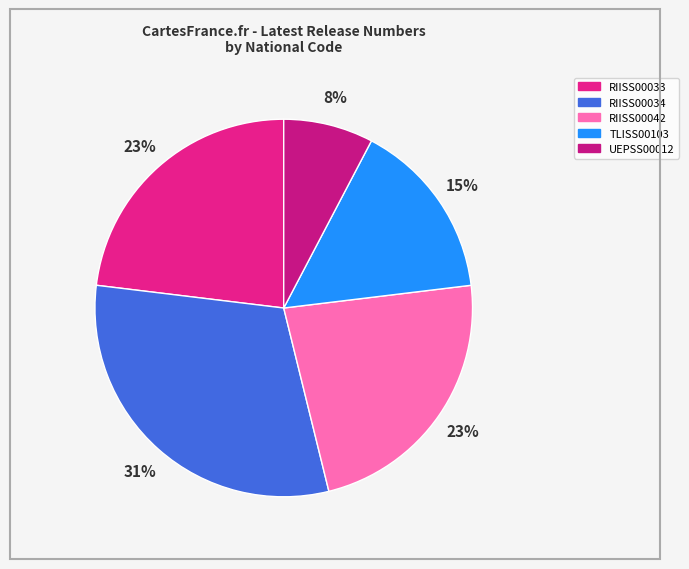

How many segments does this pie chart have?

5